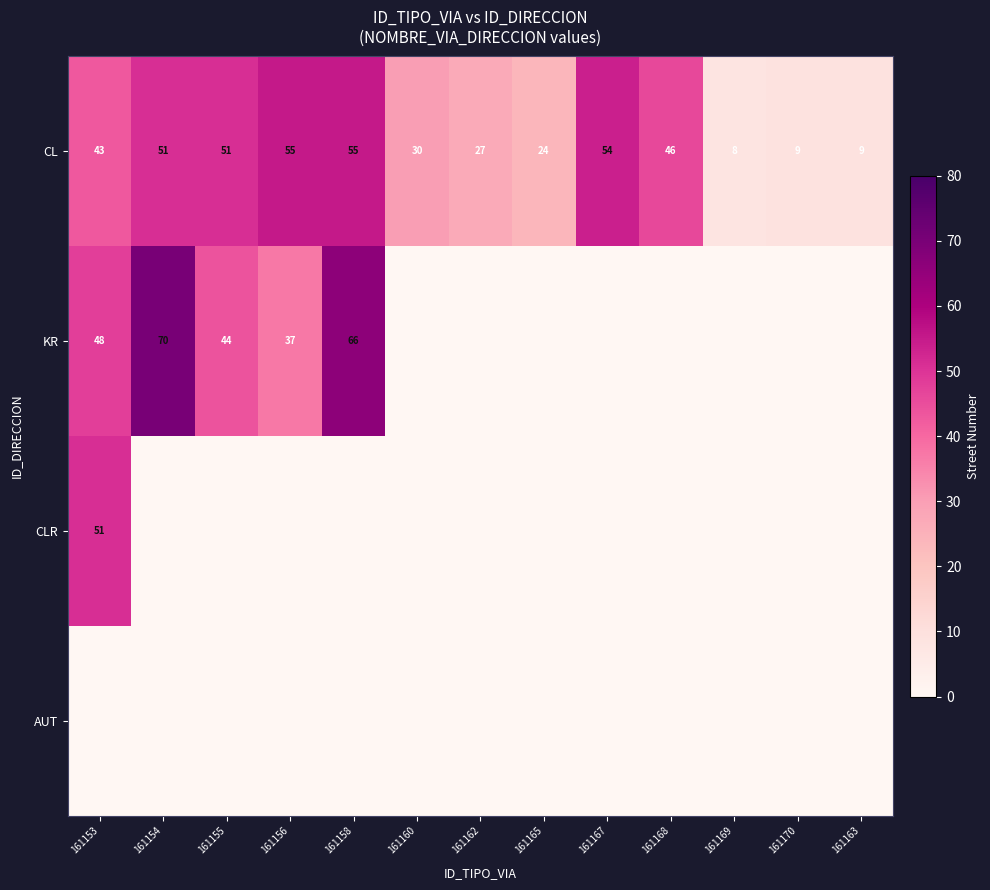

Which has a higher value, 161163 or 161158?

161158